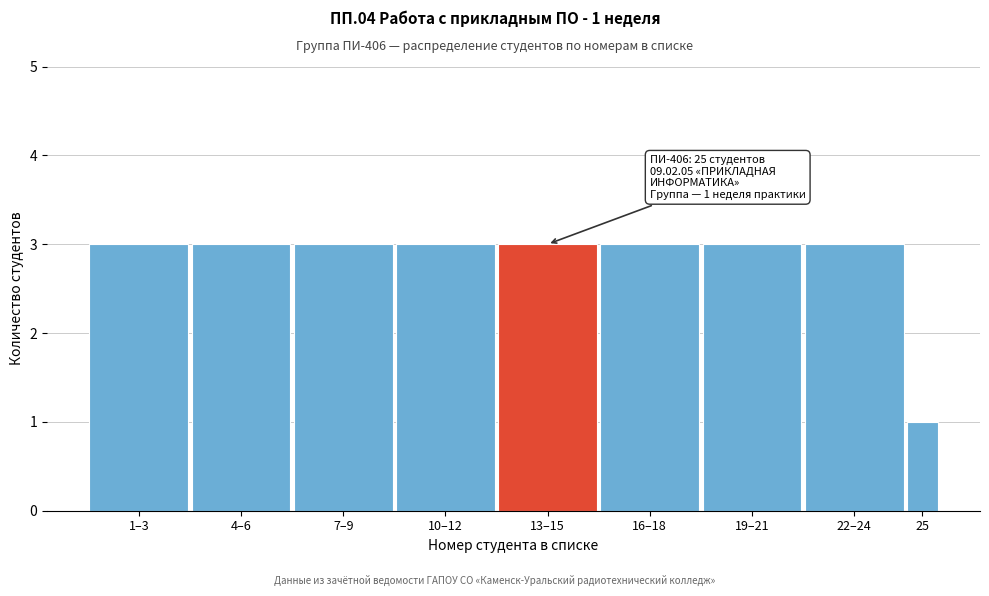

Reading left to right, extract all data points from this chart.

3	3	3	3	3	3	3	3	1